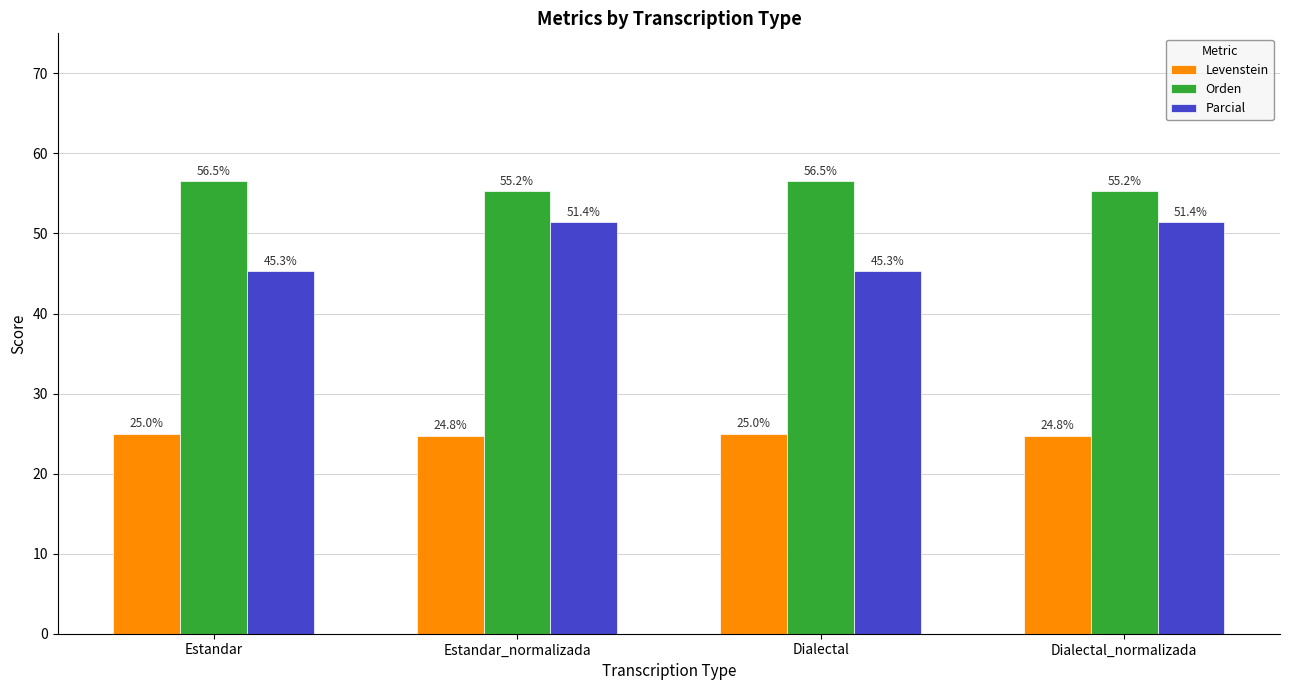

What position from the left is Estandar?

1